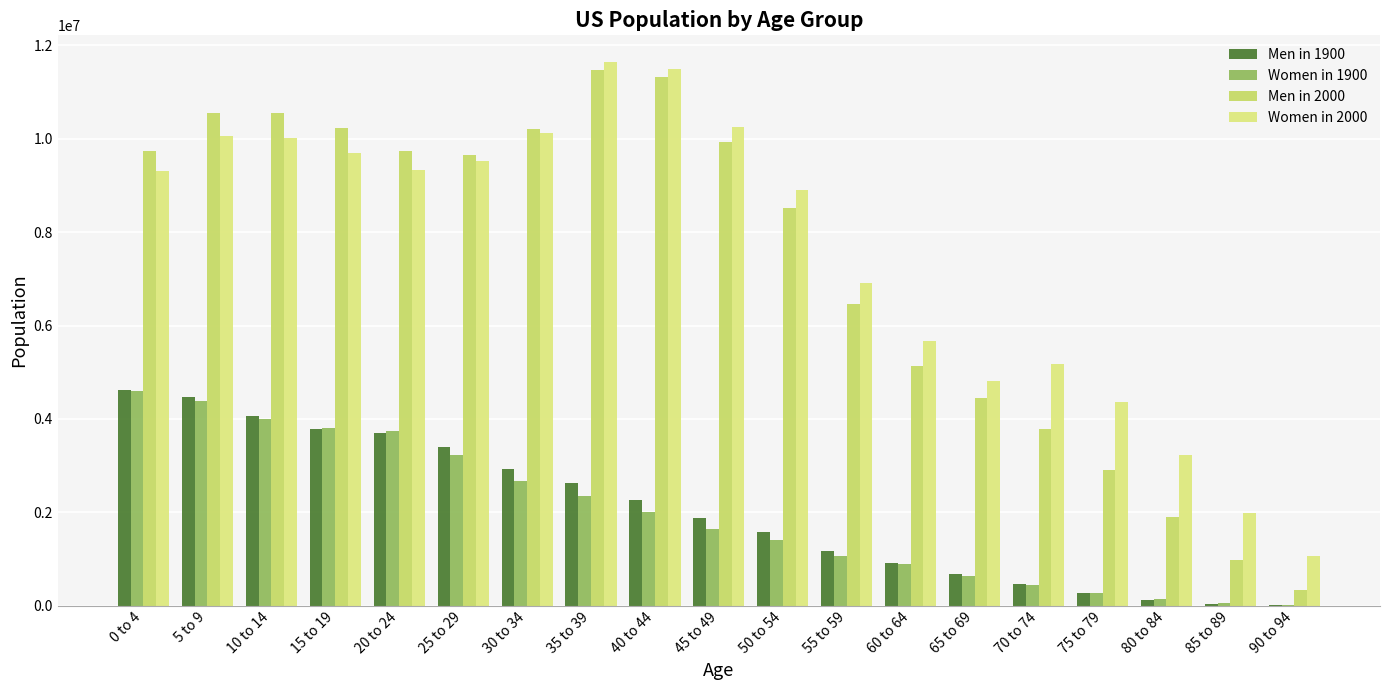

How many categories are shown in the chart?

19